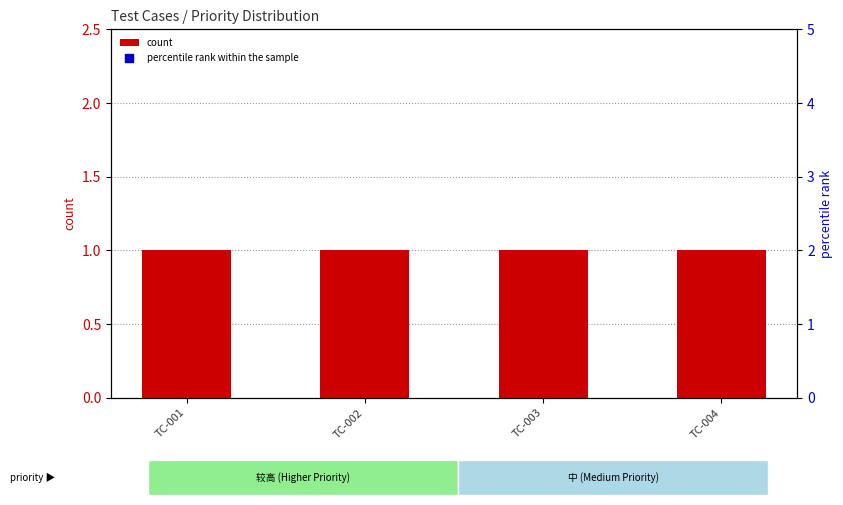

Which series has the widest spread of Y values?

percentile rank within the sample